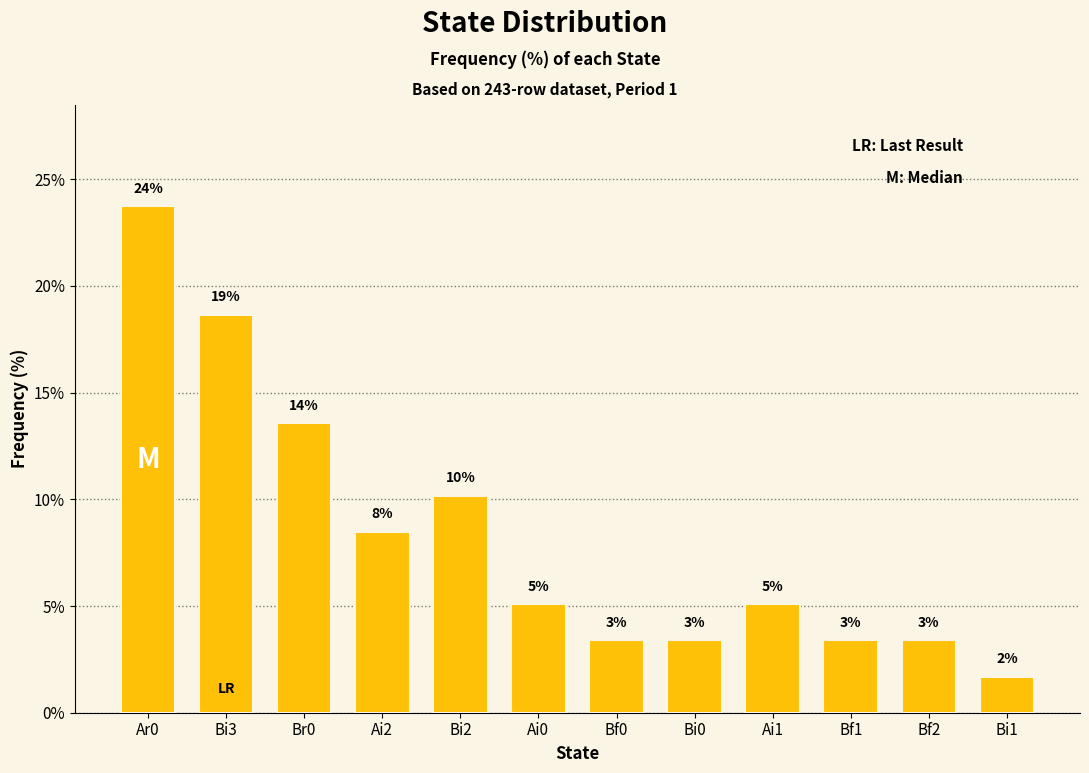

Which label corresponds to the smallest value in the chart?

Bi1